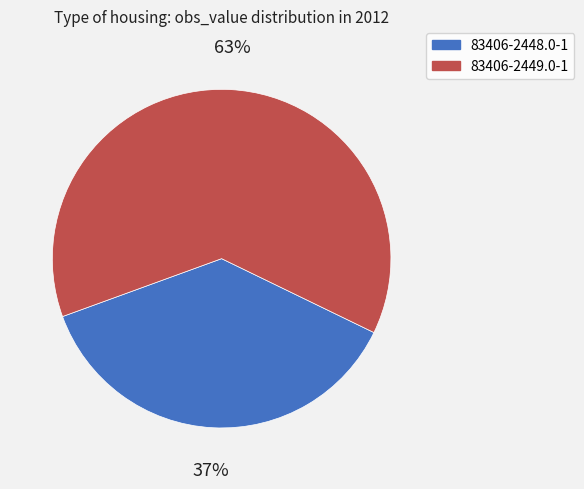

Do 83406-2449.0-1 and 83406-2448.0-1 together represent more than half of the pie?

Yes